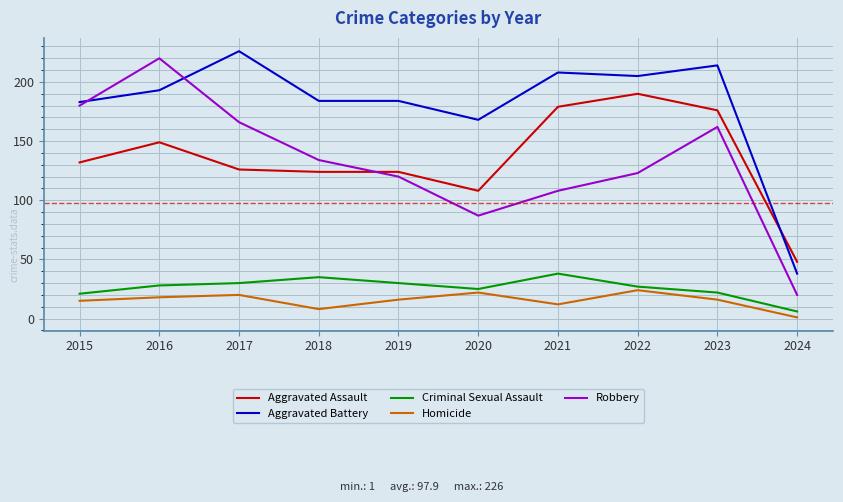

True or false: Robbery and Criminal Sexual Assault cross at least once.

False